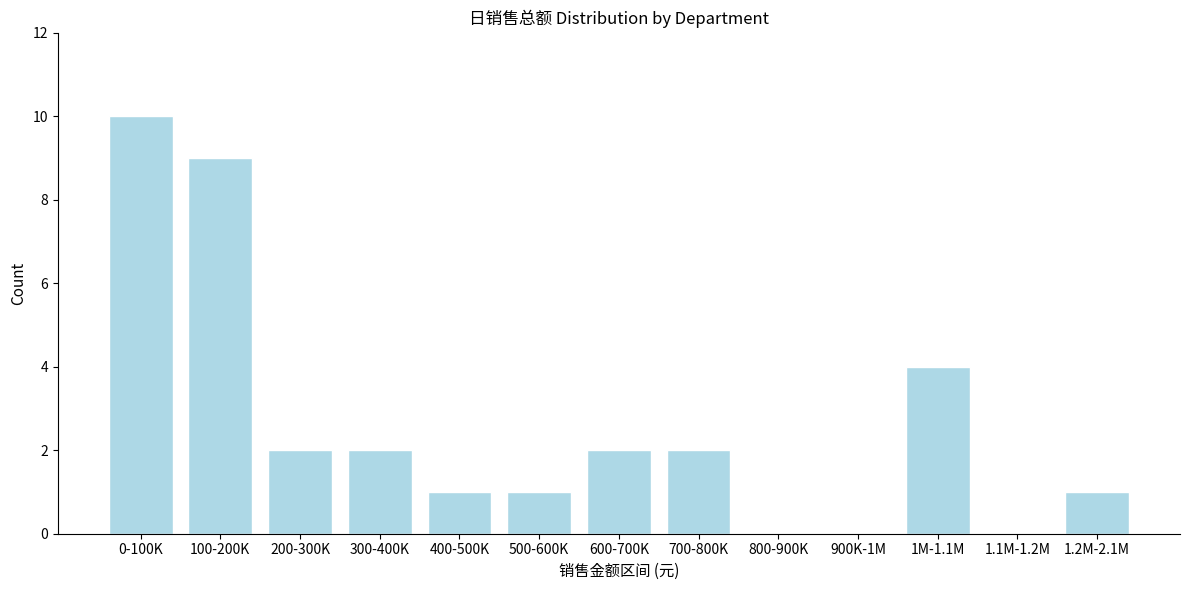

Reading left to right, extract all data points from this chart.

0-100K=10	100-200K=9	200-300K=2	300-400K=2	400-500K=1	500-600K=1	600-700K=2	700-800K=2	800-900K=0	900K-1M=0	1M-1.1M=4	1.1M-1.2M=0	1.2M-2.1M=1